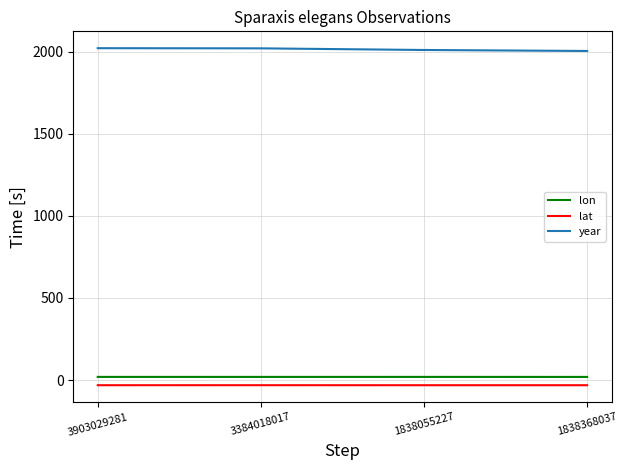

Is it true that year equals 723.0 at 3903029281?

False